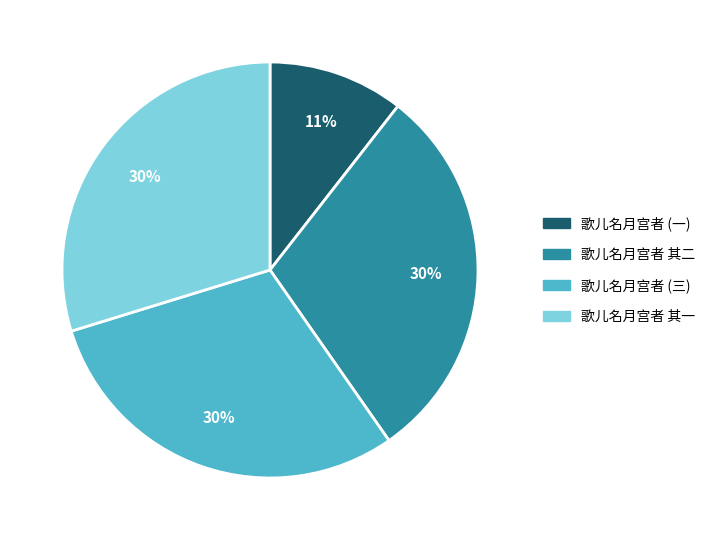

How many segments does this pie chart have?

4